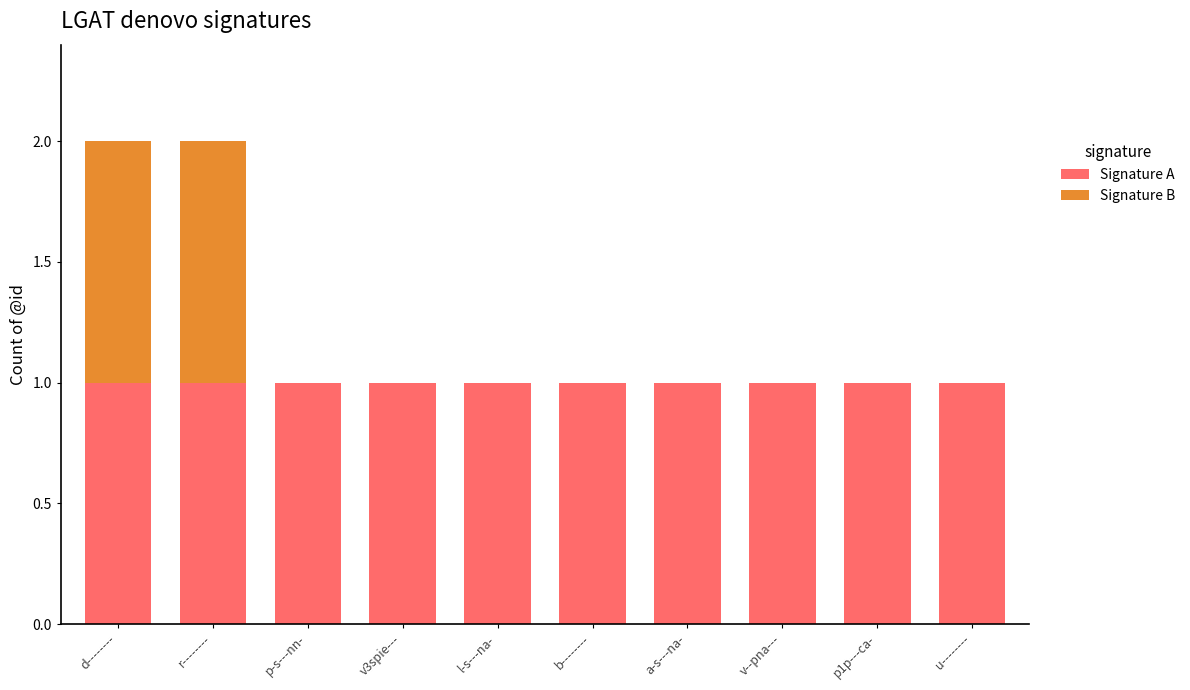

Count the number of categories in the chart.

10